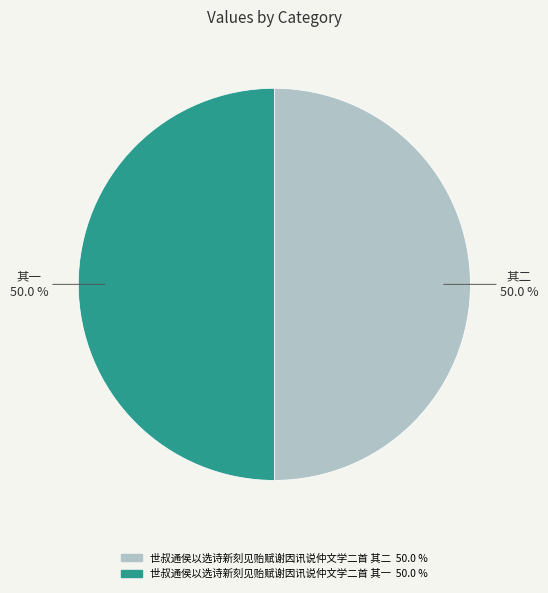

To the nearest percent, what is the average slice percentage?

50%